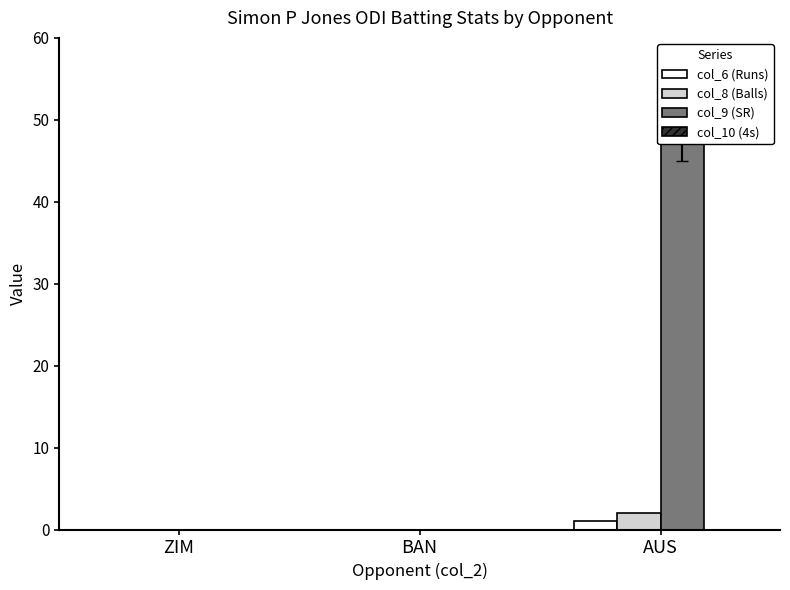

How many col_6 (Runs) values are between 0 and 1?

3